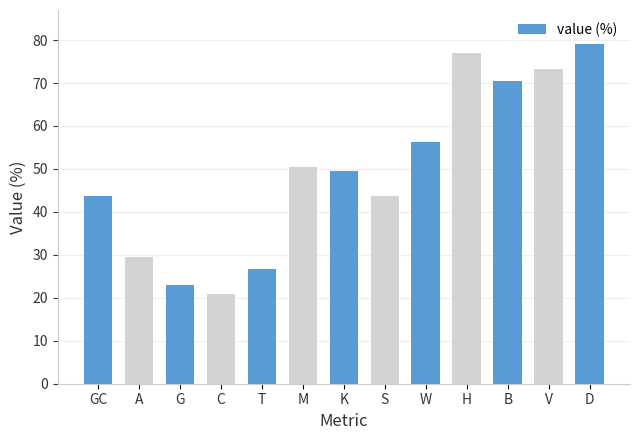

What is the sum of all values?

643.8